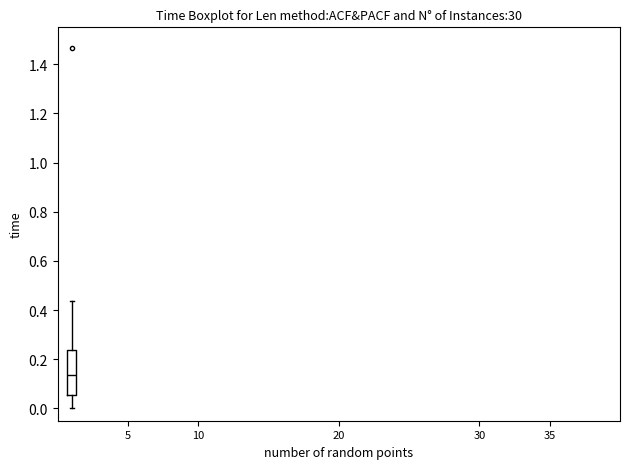

Where does the upper whisker of the box end on the y-axis? The values are not printed on the chart, so give them approximately, as read against the axis.

0.44